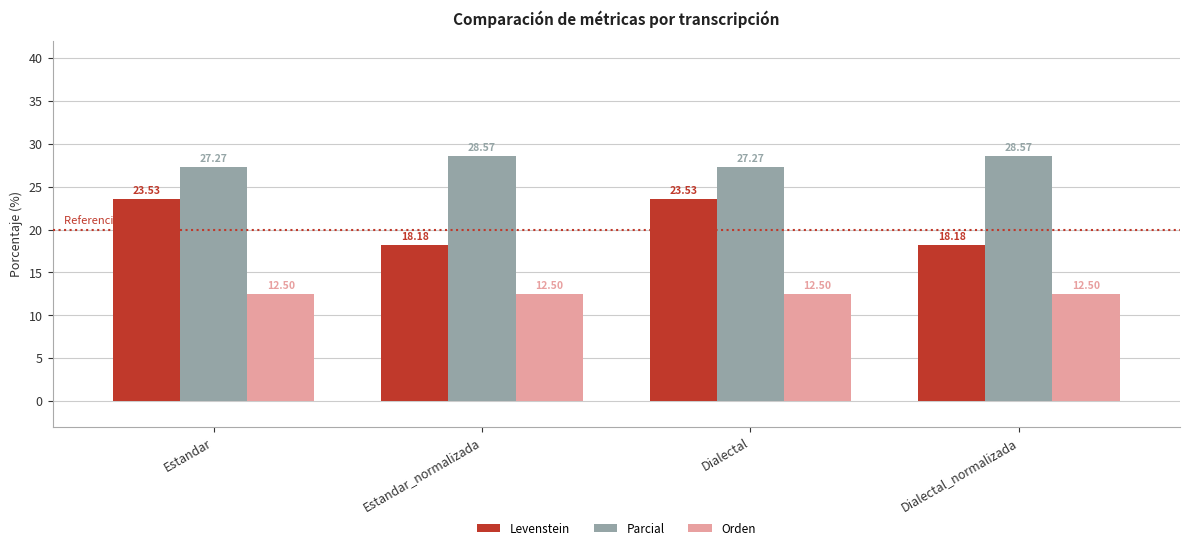

Reading right to left, extract all data points from this chart.

Levenstein: Dialectal_normalizada=18.2	Dialectal=23.5	Estandar_normalizada=18.2	Estandar=23.5
Parcial: Dialectal_normalizada=28.6	Dialectal=27.3	Estandar_normalizada=28.6	Estandar=27.3
Orden: Dialectal_normalizada=12.5	Dialectal=12.5	Estandar_normalizada=12.5	Estandar=12.5